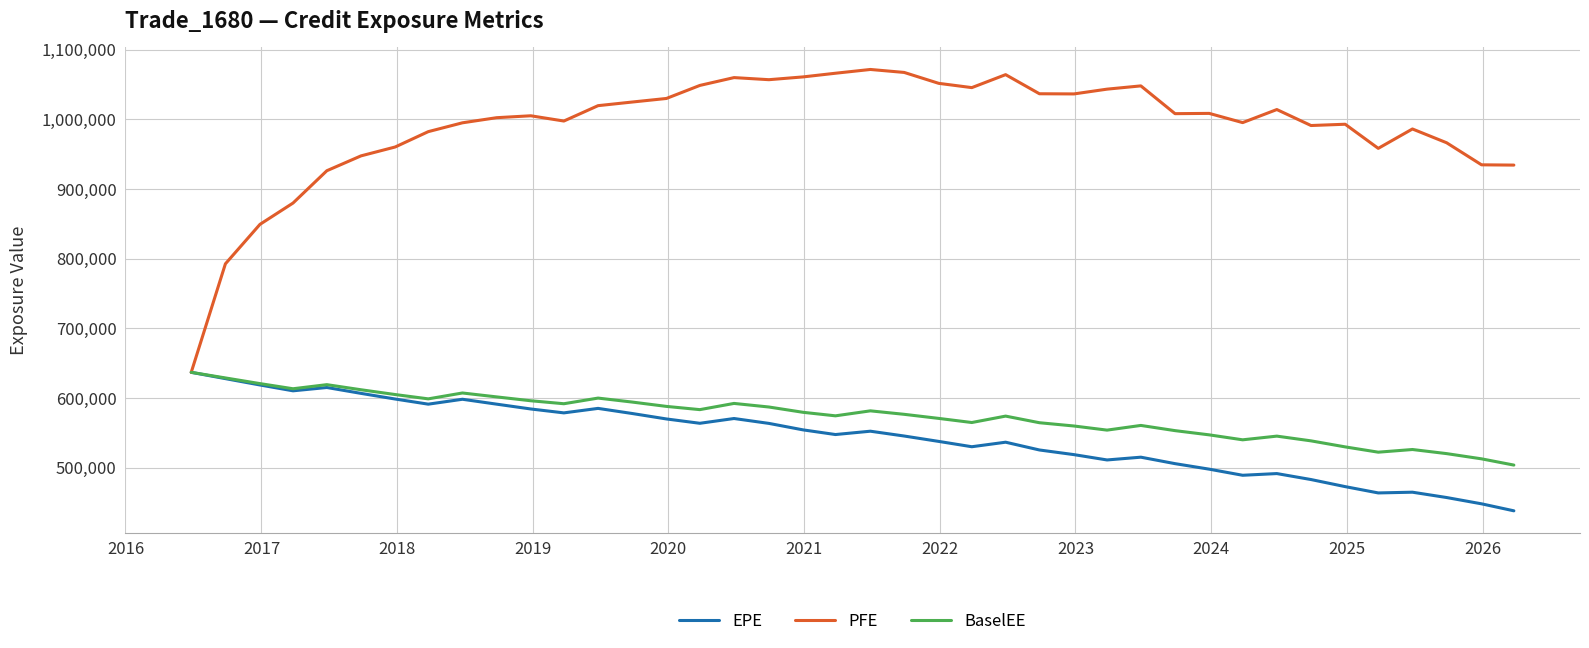

Which series has the largest total across all categories?

PFE